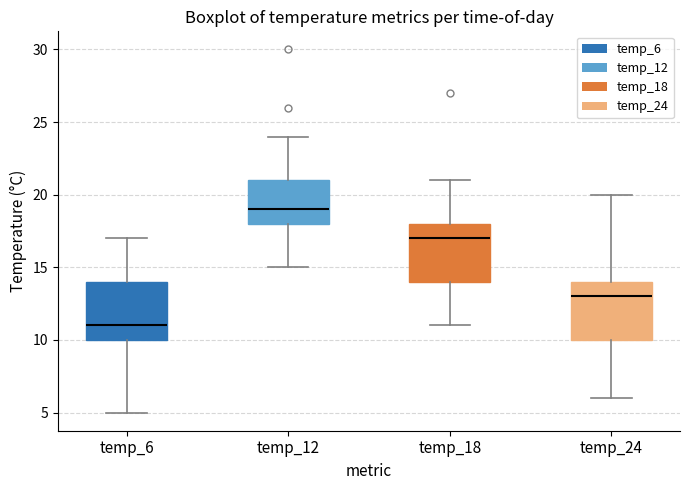

Which box has the highest median line?

temp_12